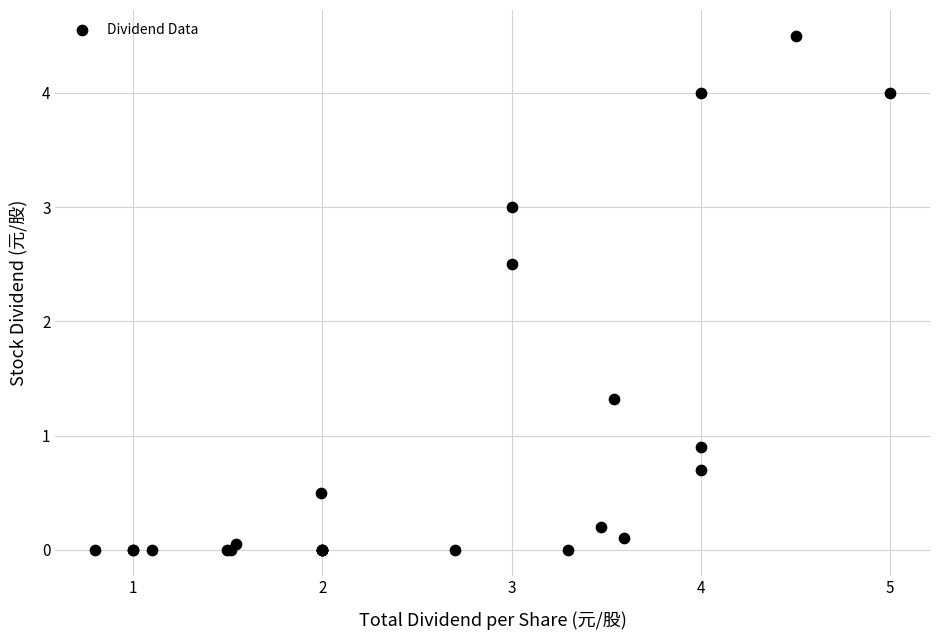

What Y value in the scatter plot is closest to 2?

2.5